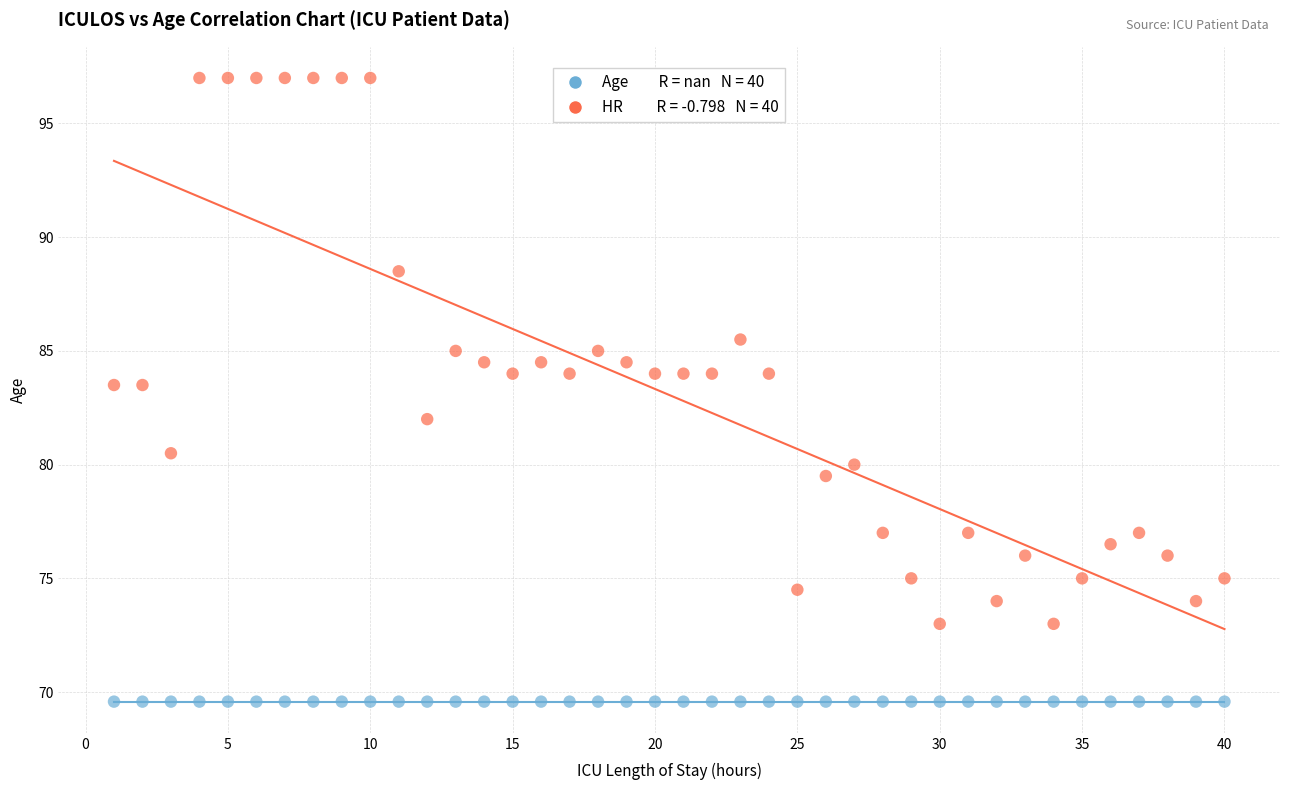

How many data points are displayed?

80